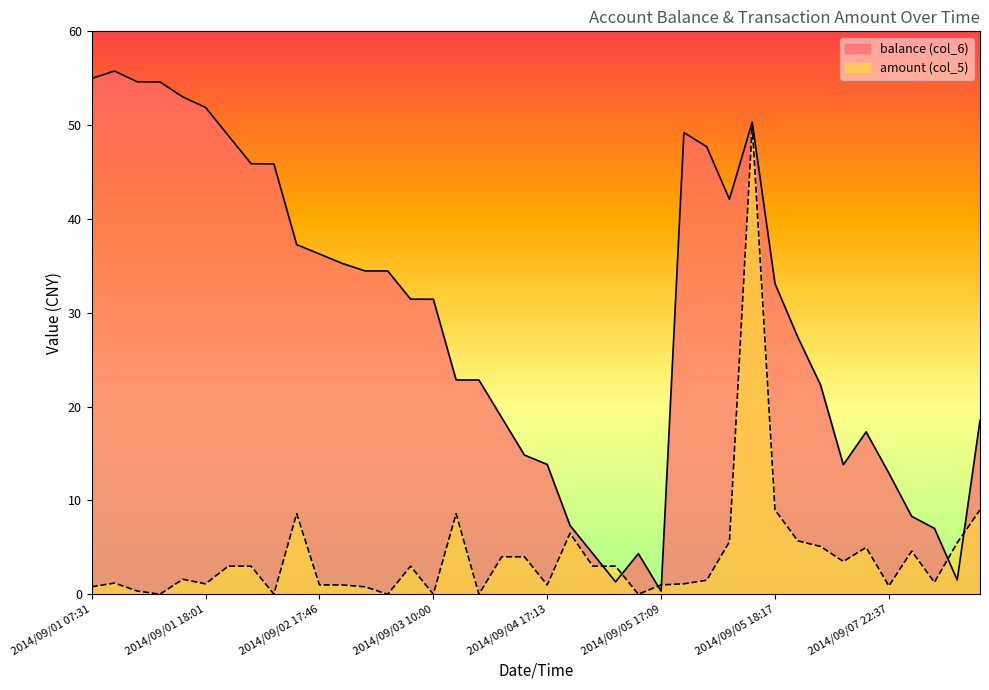

How many data points does each series have?

40